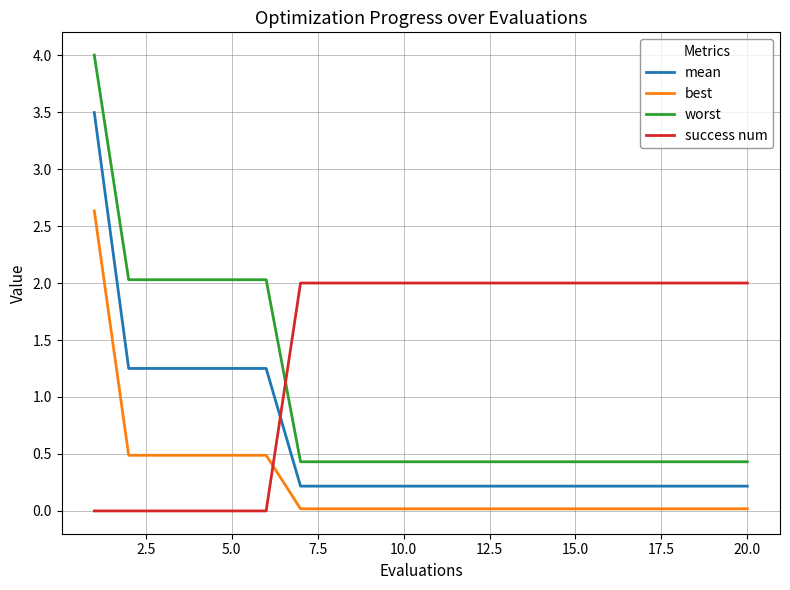

List the series in order of their peak value, highest first.

worst, mean, best, success num